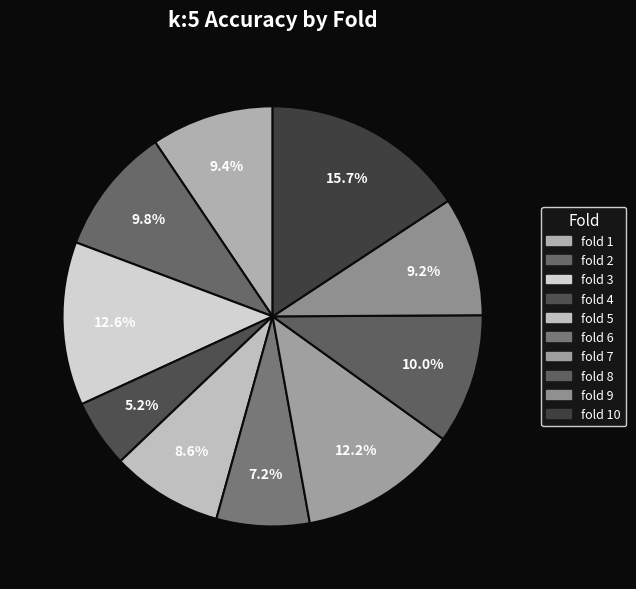

Which slice is the largest?

fold 10